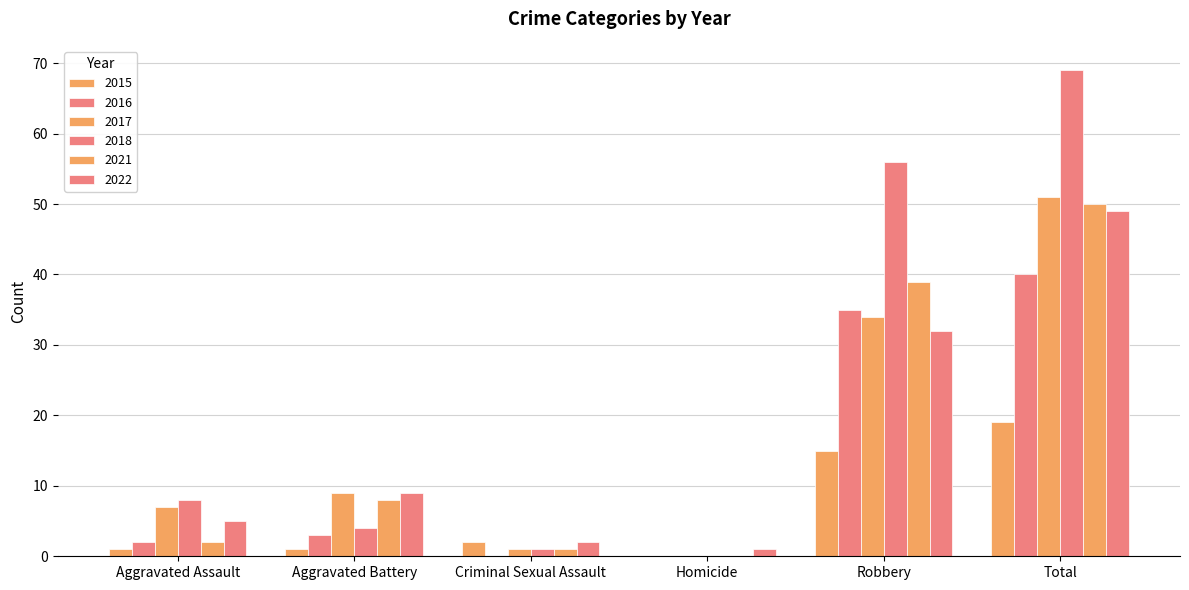

Which series has the largest total across all categories?

2018